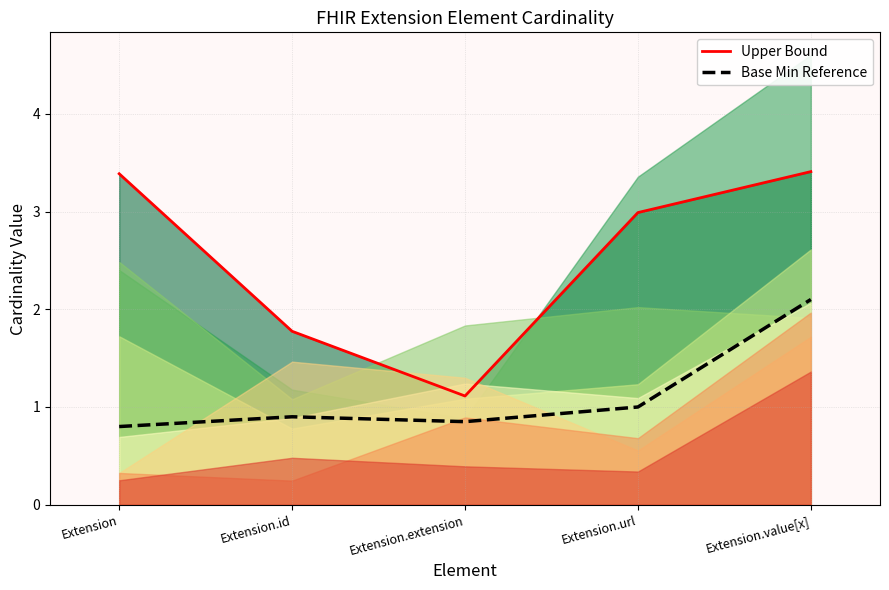

At which category is the sum across all series the highest?

Extension.value[x]